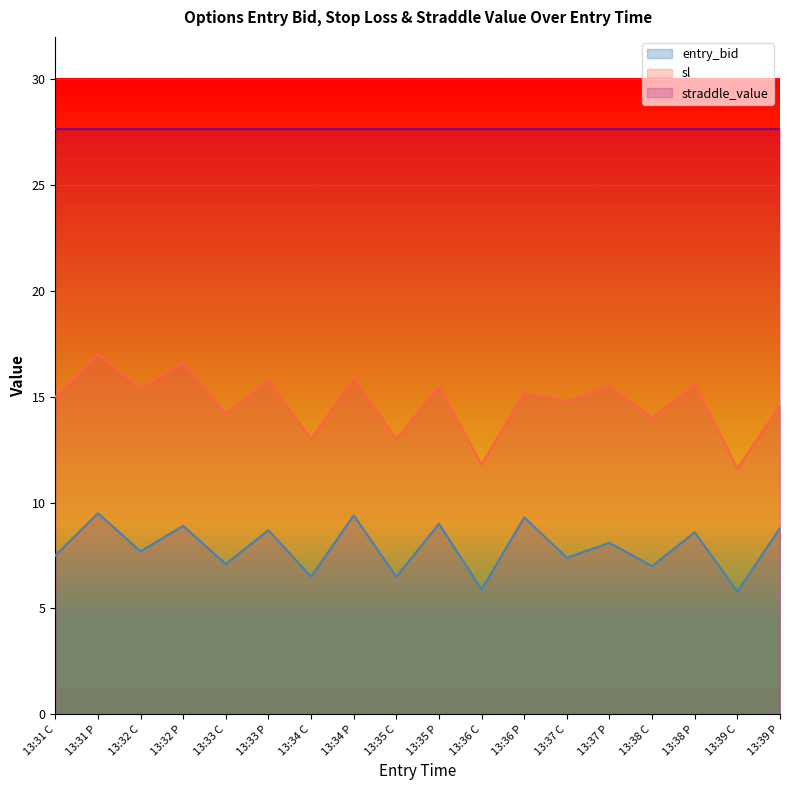

Which series has the largest total across all categories?

straddle_value